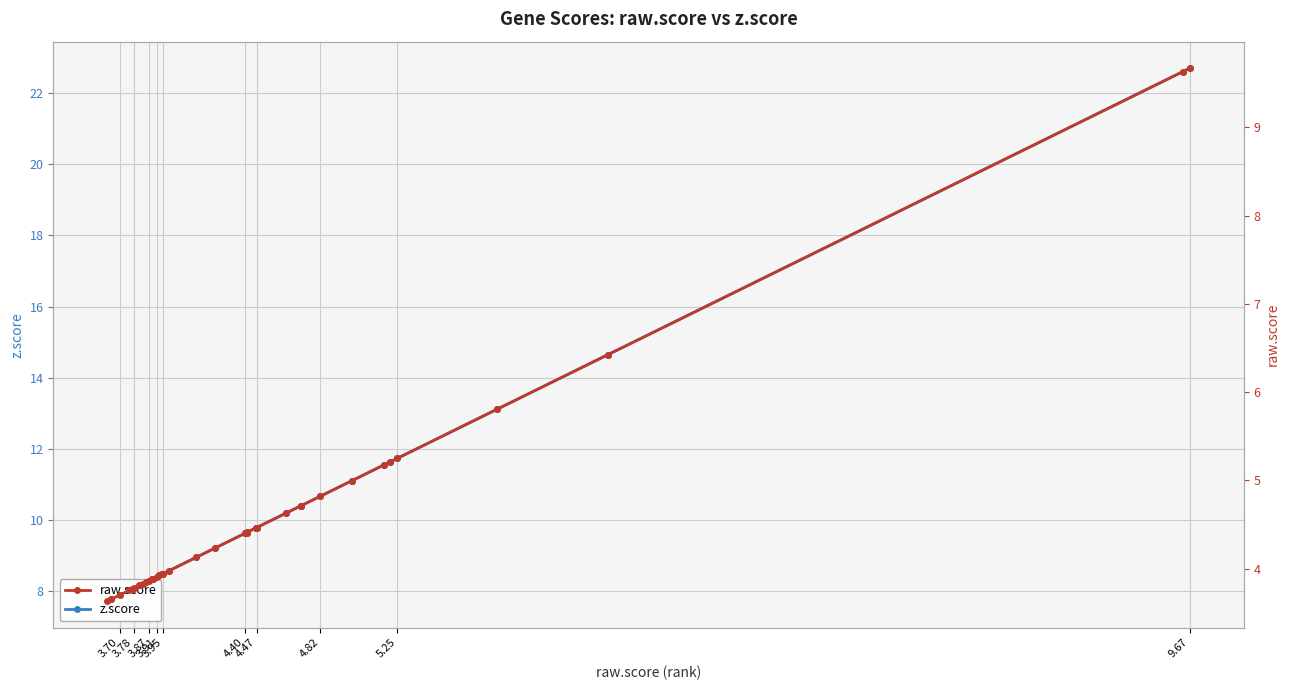

The value of z.score at 4.47 is 16.6. True or false?

False